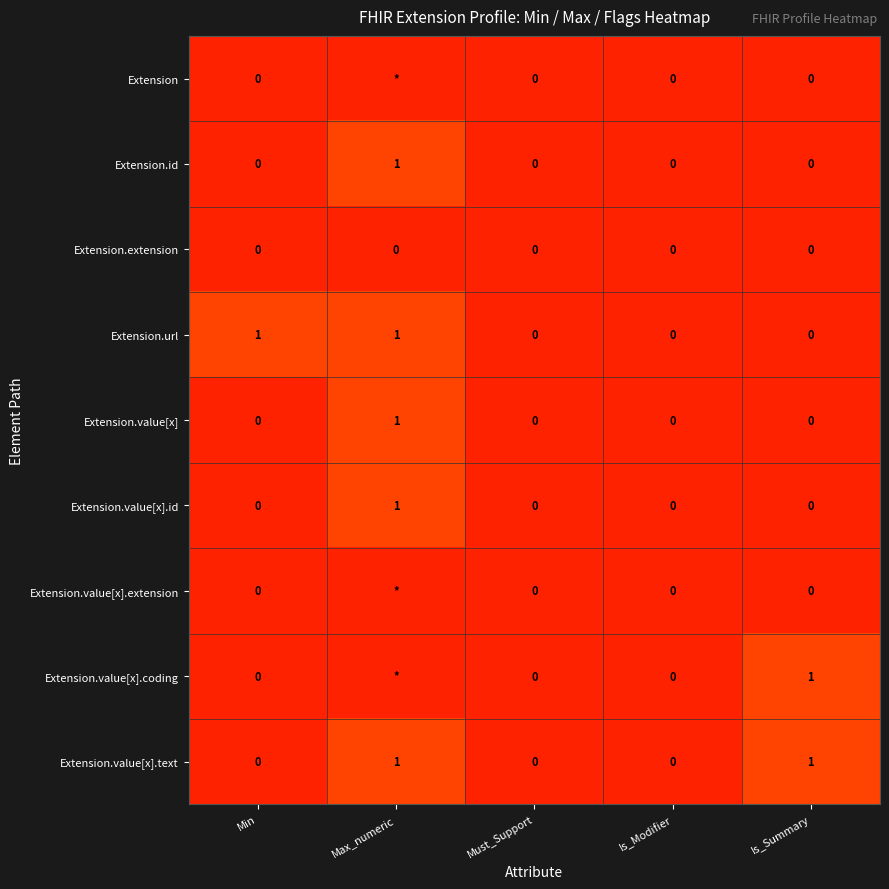

Which category has the highest value in the Extension.value[x].id series?

Max_numeric